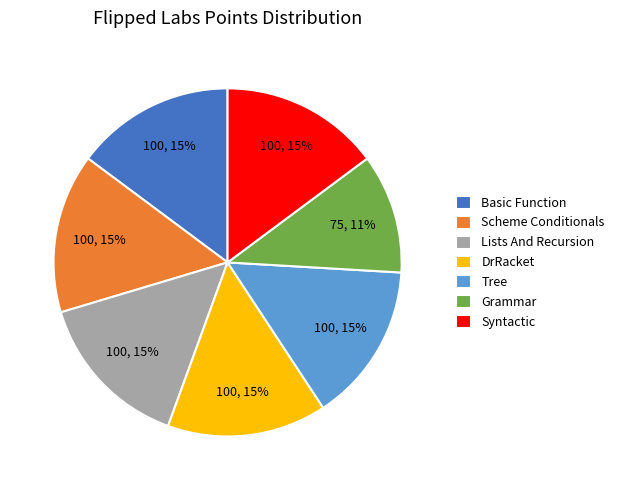

Does Lists And Recursion account for over 50% of the chart?

No